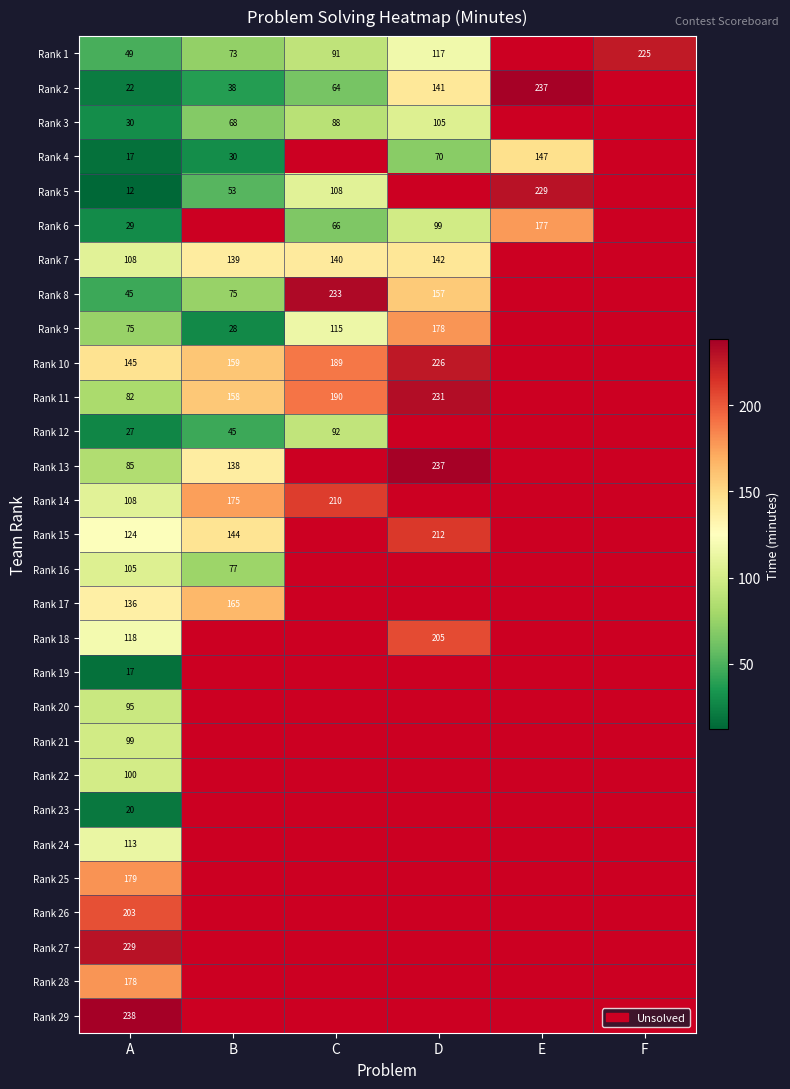

The Rank 18 series shows 211 at A. True or false?

False